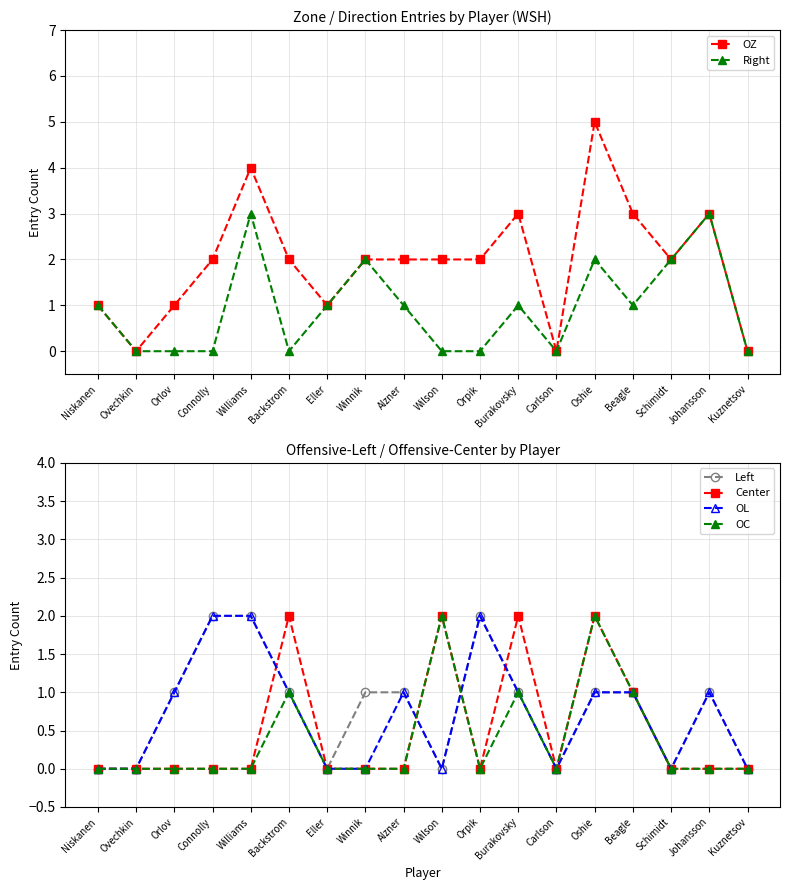

The value of Left at Schimidt is 1. True or false?

False